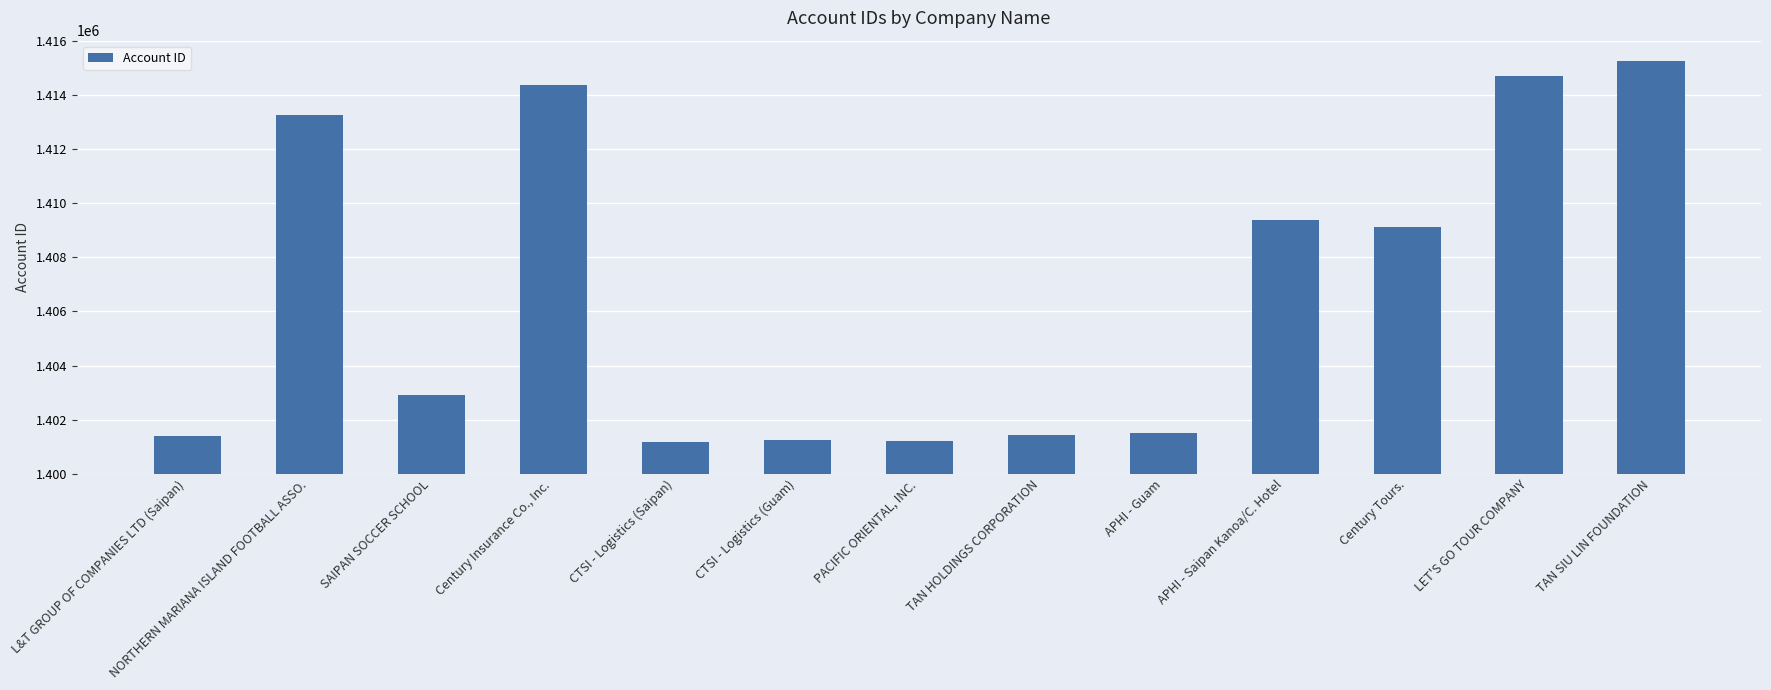

What is the difference between the maximum and second lowest values?

14060